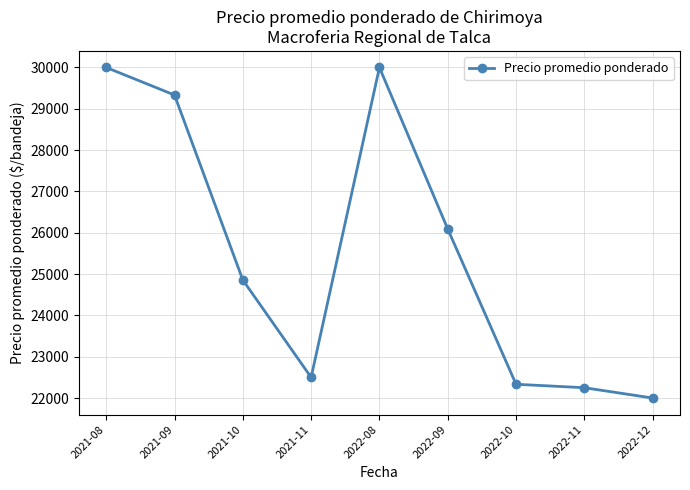

Reading right to left, list all the values displayed in this chart.

22000.0	22250.0	22333.3	26090.9	30000.0	22500.0	24857.1	29333.3	30000.0